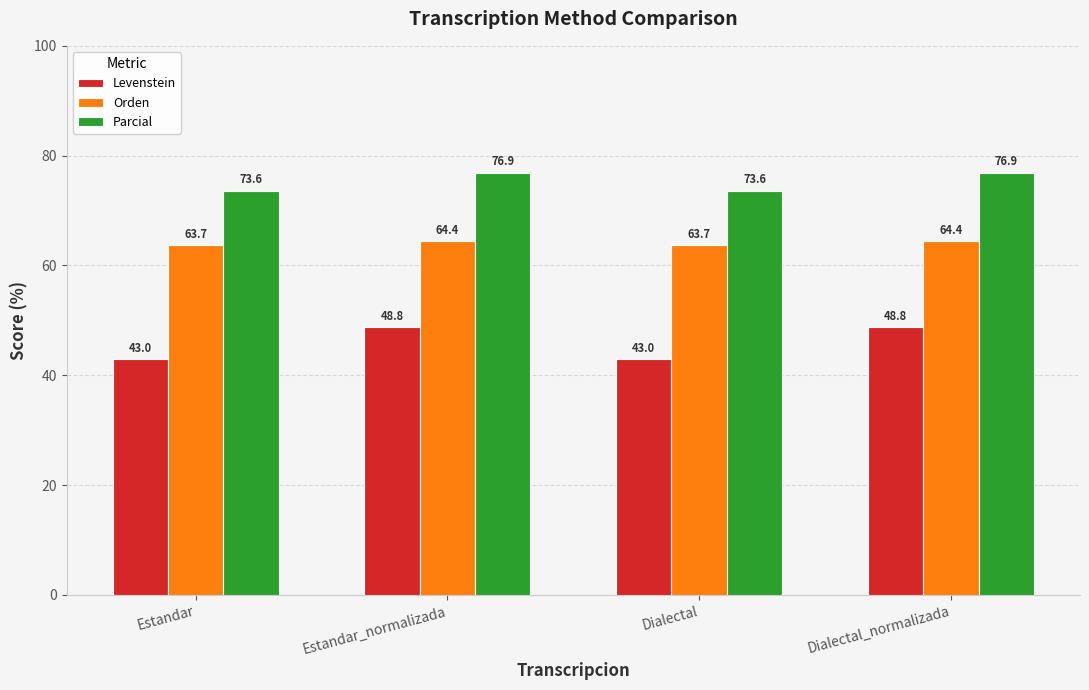

How many data points in Parcial are above 76?

2